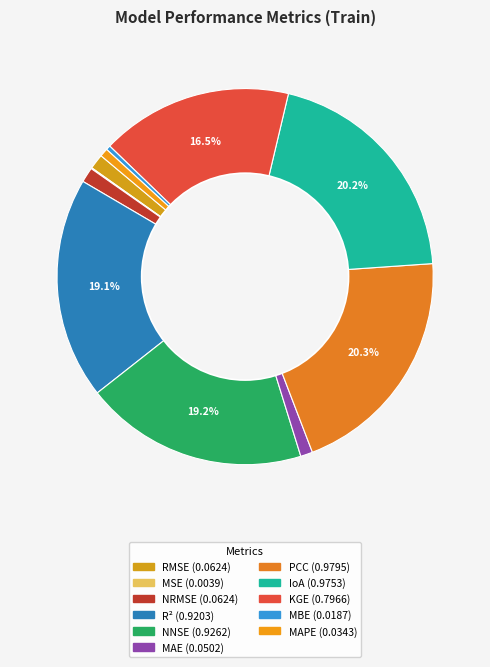

Count the number of slices in the pie.

11